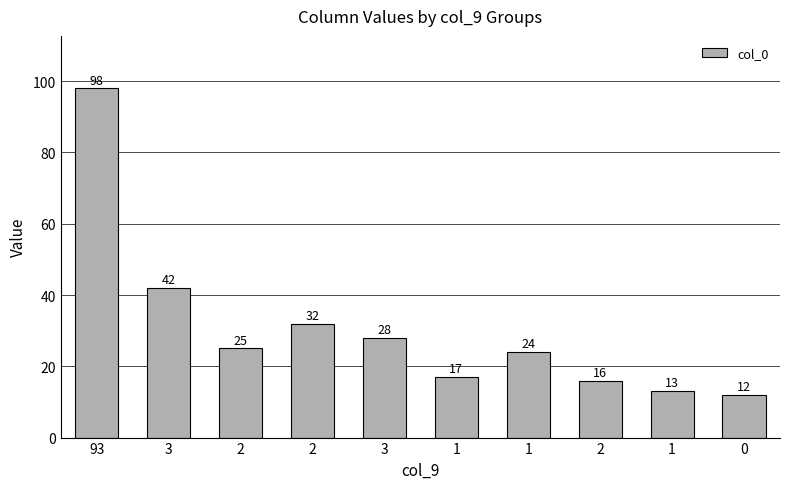

Reading right to left, what are all the values shown in this chart?

0=12	1=13	2=16	1=24	1=17	3=28	2=32	2=25	3=42	93=98